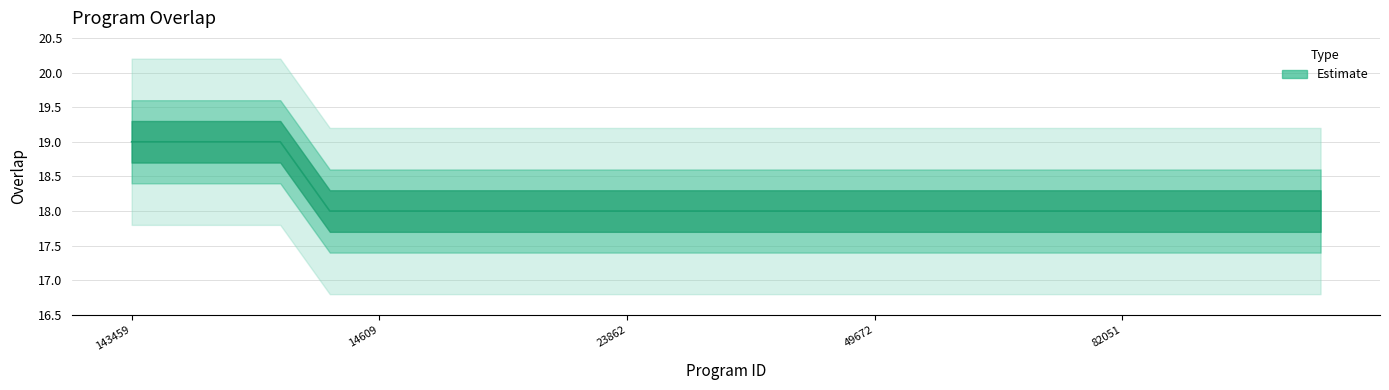

The value at 85766 is 18. True or false?

True